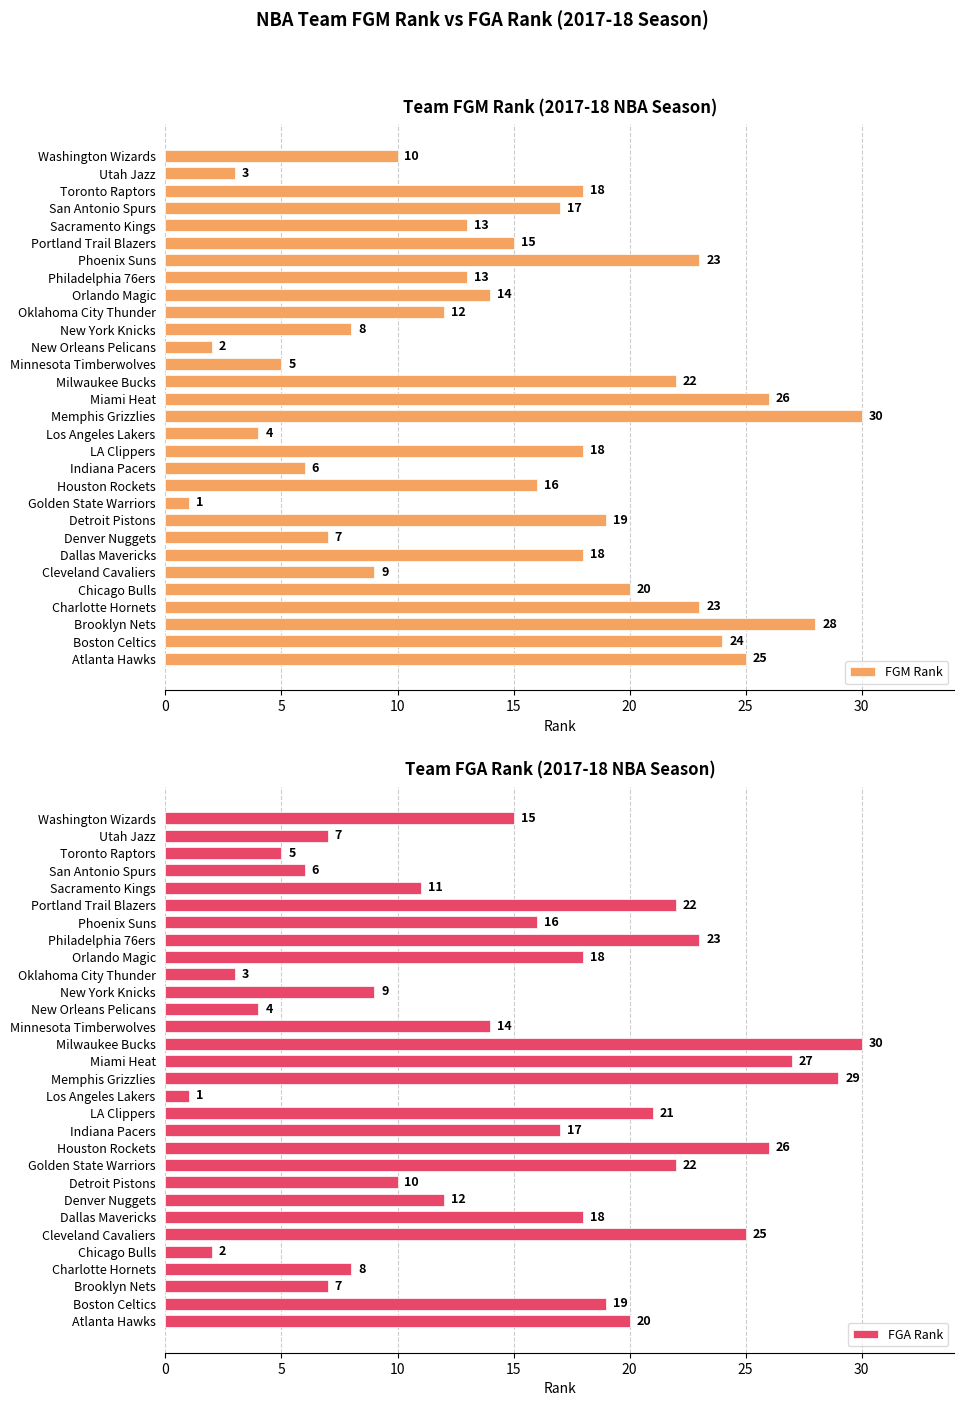

What is the difference between the FGM Rank values at New Orleans Pelicans and San Antonio Spurs?

15